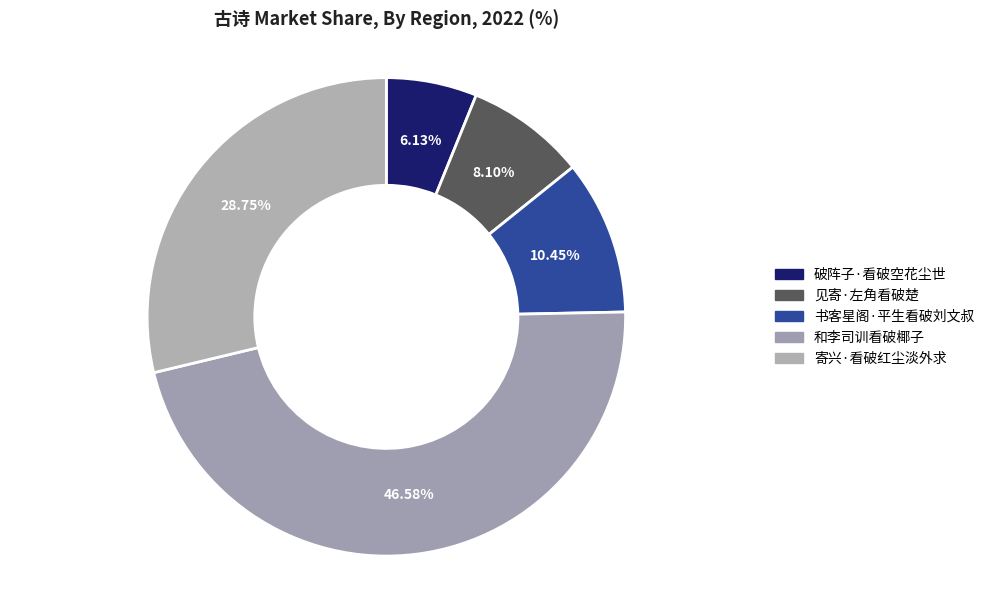

How much of the chart is everything except 破阵子·看破空花尘世?

93.9%